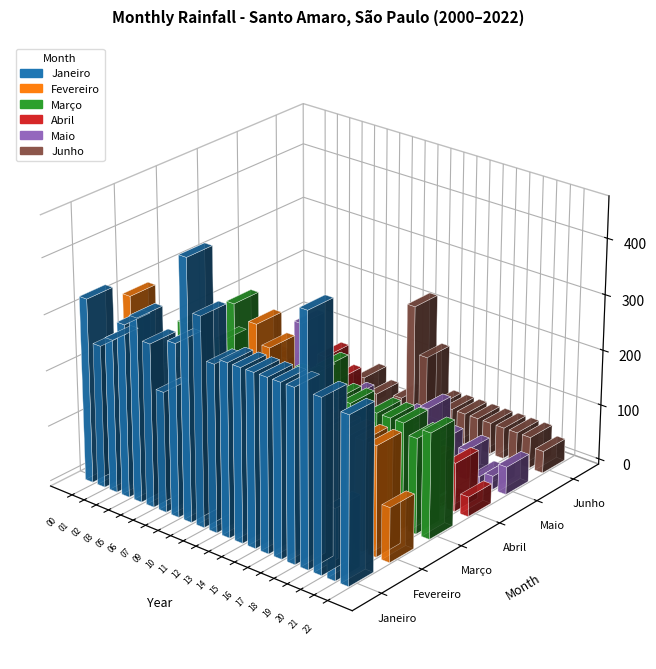

Between 2006 and 2018, which series saw the biggest shift?

Março